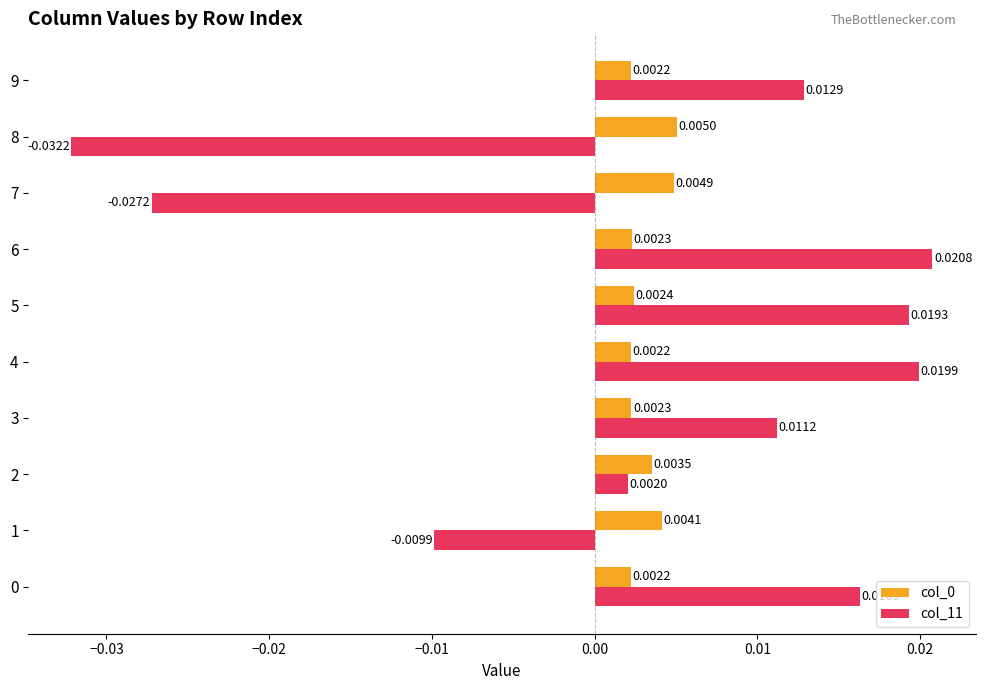

Which series has the widest spread of values?

col_11